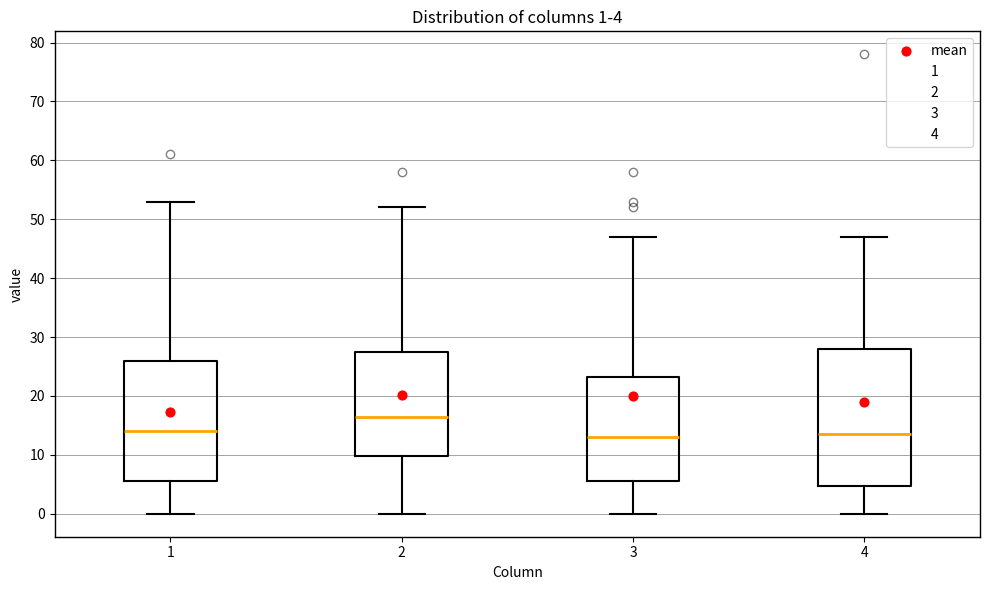

Which box has the highest median line?

2